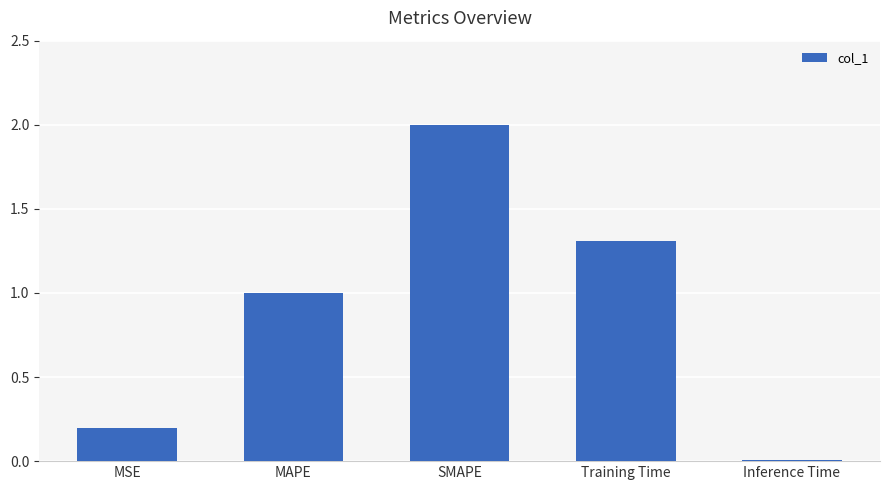

True or false: the data shows 0.3 at MSE.

False